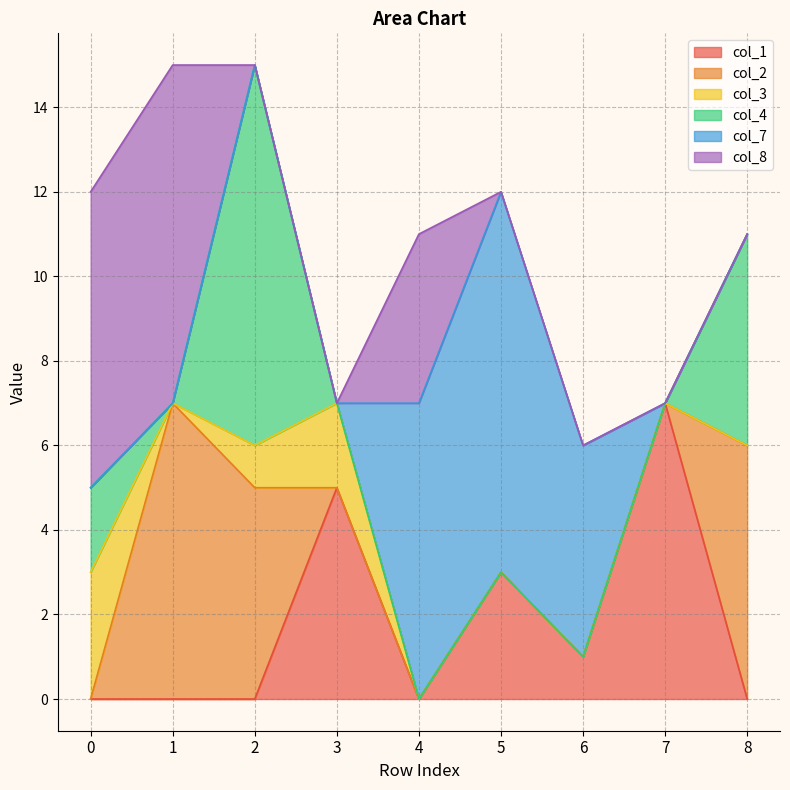

How many interior local valleys does the col_3 series have?

1